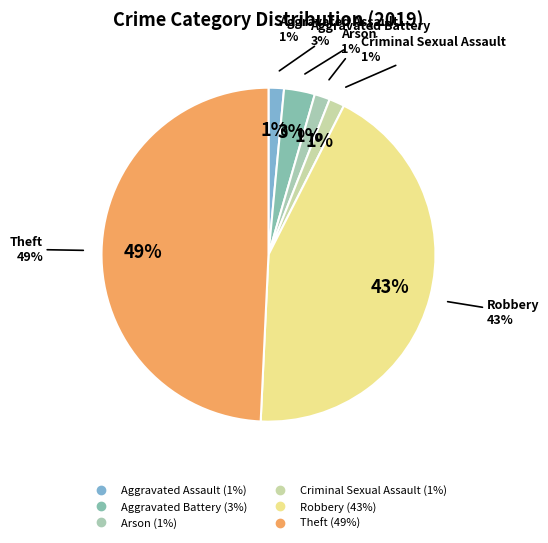

How many segments does this pie chart have?

6